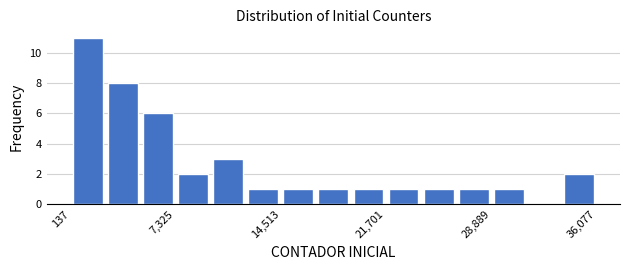

Around what value on the x-axis is the tallest bar? Give the approximate position of its centre, as read against the axis.

1000